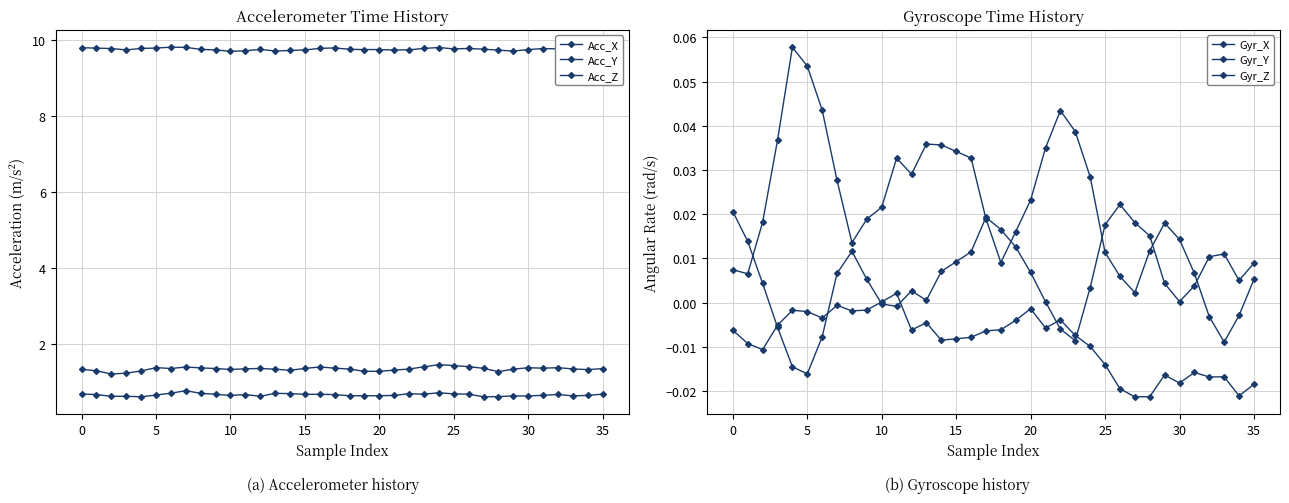

True or false: Acc_Z and Acc_Y cross at least once.

False